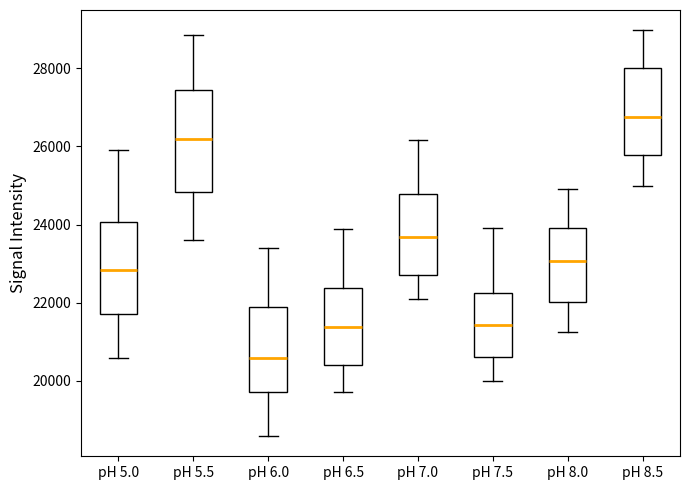

Which box has the highest median line?

pH 8.5